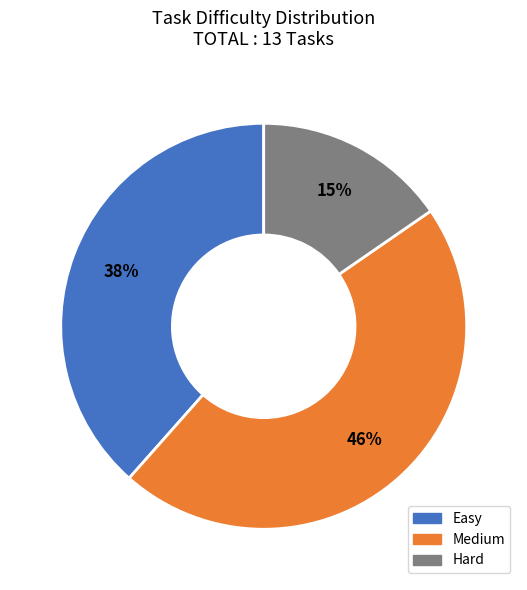

Is Hard the majority of the pie?

No